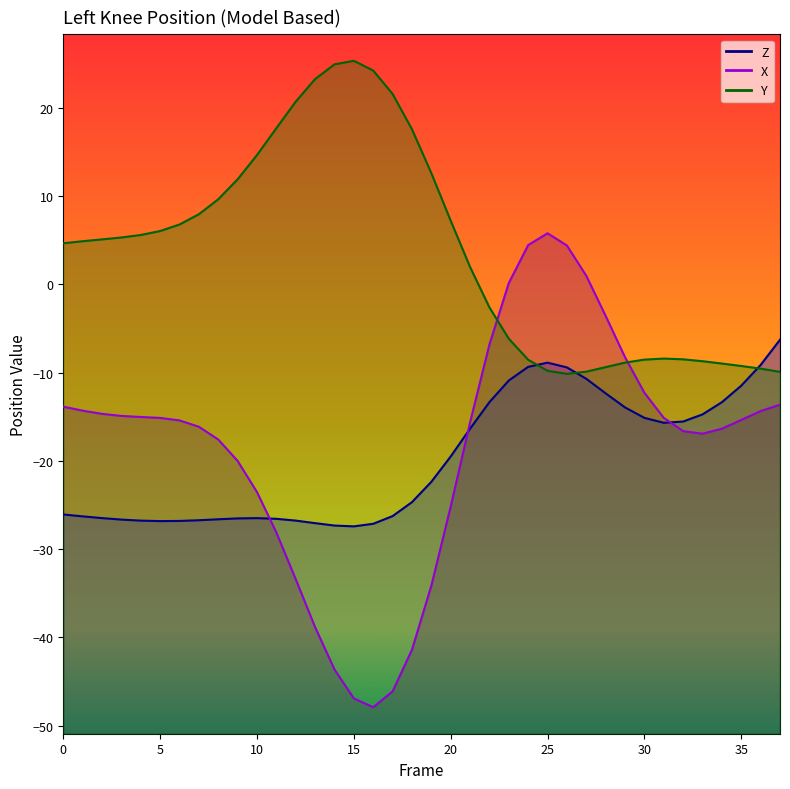

Reading left to right, extract all data points from this chart.

Z_line: -26.1	-26.3	-26.5	-26.7	-26.8	-26.8	-26.8	-26.7	-26.6	-26.5	-26.5	-26.6	-26.8	-27.1	-27.3	-27.4	-27.1	-26.3	-24.7	-22.4	-19.5	-16.4	-13.3	-10.9	-9.3	-8.9	-9.4	-10.7	-12.4	-13.9	-15.1	-15.7	-15.5	-14.7	-13.4	-11.5	-9.1	-6.3
X_line: -13.9	-14.3	-14.7	-14.9	-15.0	-15.1	-15.4	-16.1	-17.6	-20.0	-23.5	-28.1	-33.4	-38.8	-43.6	-46.9	-47.9	-46.1	-41.4	-34.2	-25.2	-15.6	-6.8	0.2	4.5	5.8	4.4	1.0	-3.6	-8.3	-12.3	-15.1	-16.6	-16.9	-16.4	-15.4	-14.4	-13.6
Y_line: 4.7	4.9	5.1	5.3	5.6	6.0	6.8	7.9	9.6	11.9	14.7	17.7	20.7	23.3	24.9	25.3	24.2	21.6	17.6	12.6	7.2	2.0	-2.6	-6.2	-8.5	-9.8	-10.1	-9.9	-9.4	-8.9	-8.5	-8.4	-8.5	-8.7	-9.0	-9.3	-9.5	-9.9